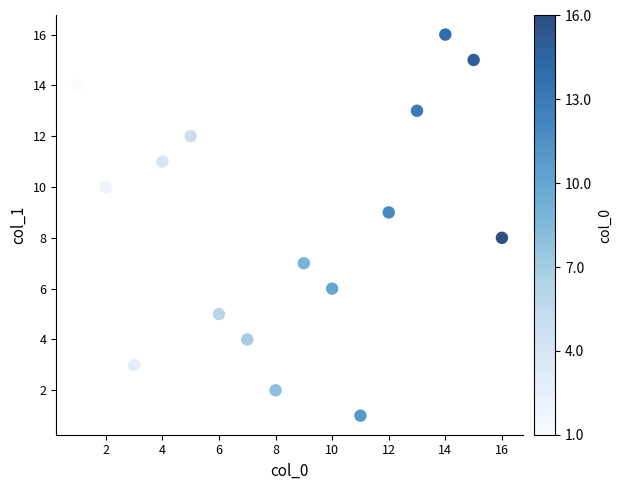

What is the range of Y values (max minus min)?

15